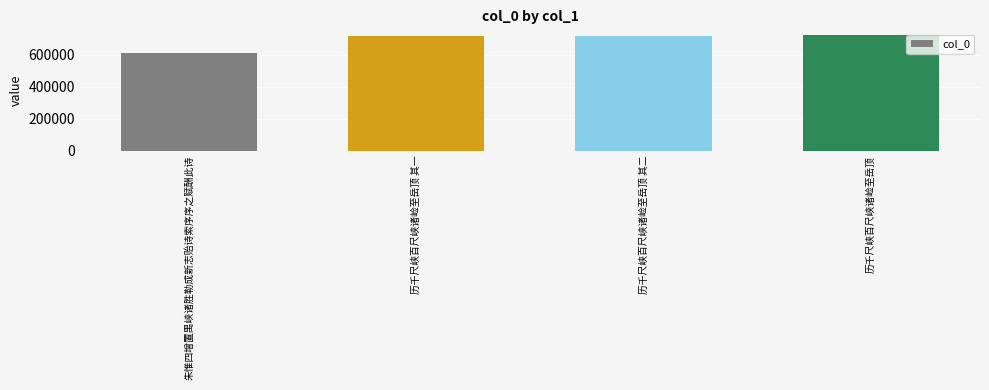

Which has a higher value, 历千尺峡百尺峡诸崄至岳顶 其一 or 朱惟四增置禺峡诸胜勒成新志贻诗索序序之赋酬此诗?

历千尺峡百尺峡诸崄至岳顶 其一